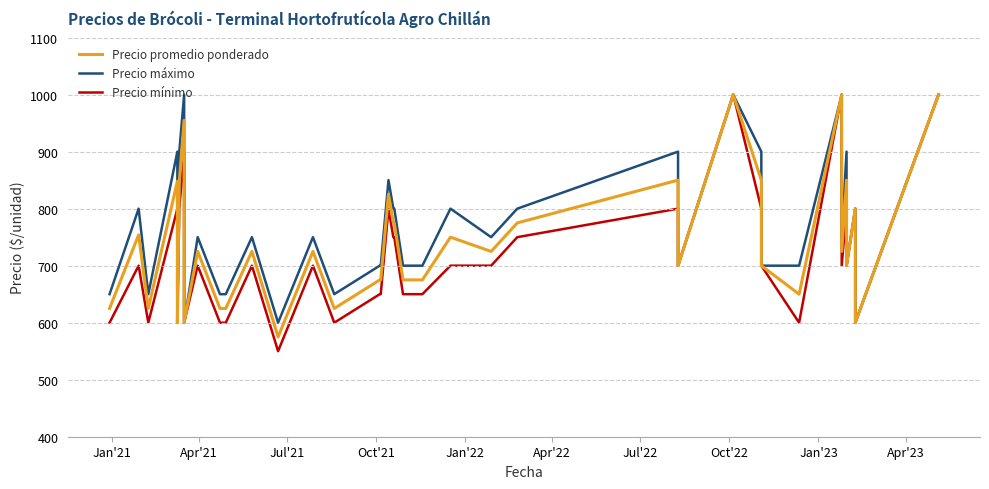

What is the difference between the second highest and minimum values in the Precio mínimo series?

450